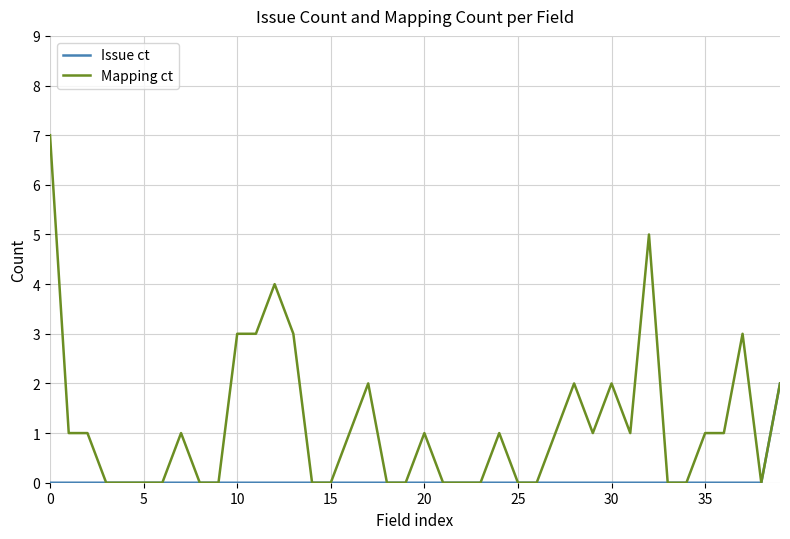

Which series has the largest range (max minus min)?

Mapping ct